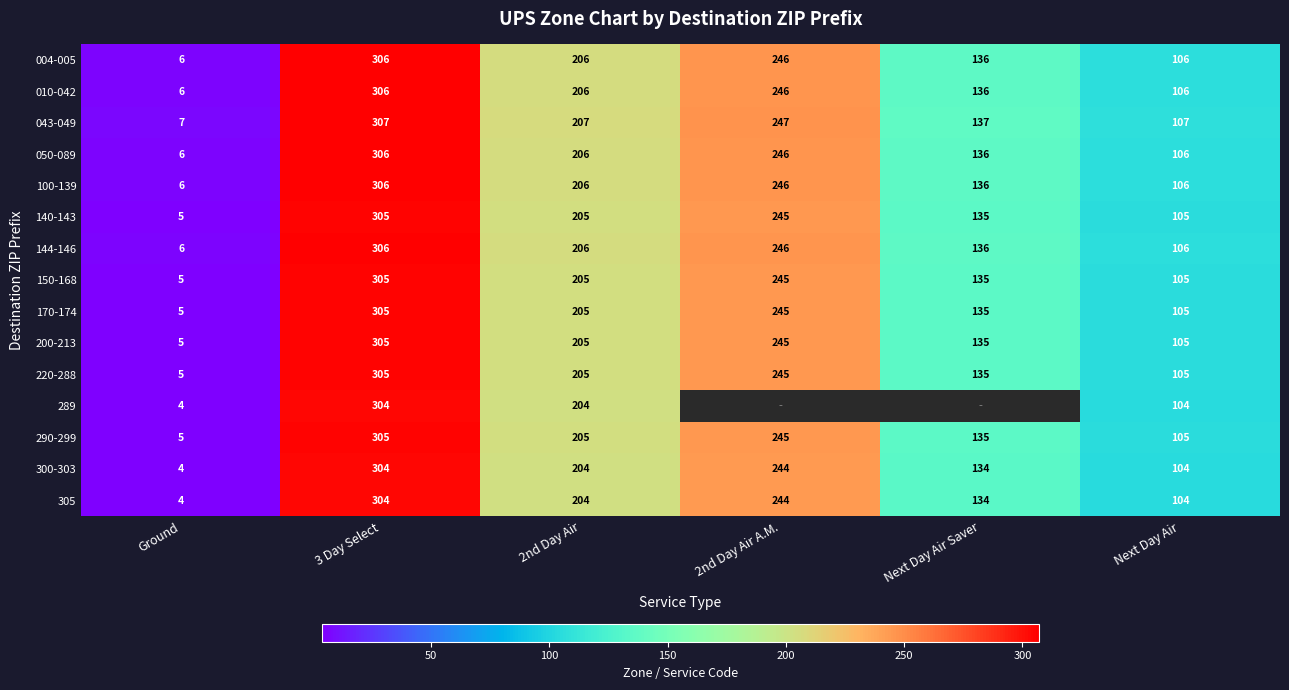

At which label does 043-049 reach its minimum?

Ground